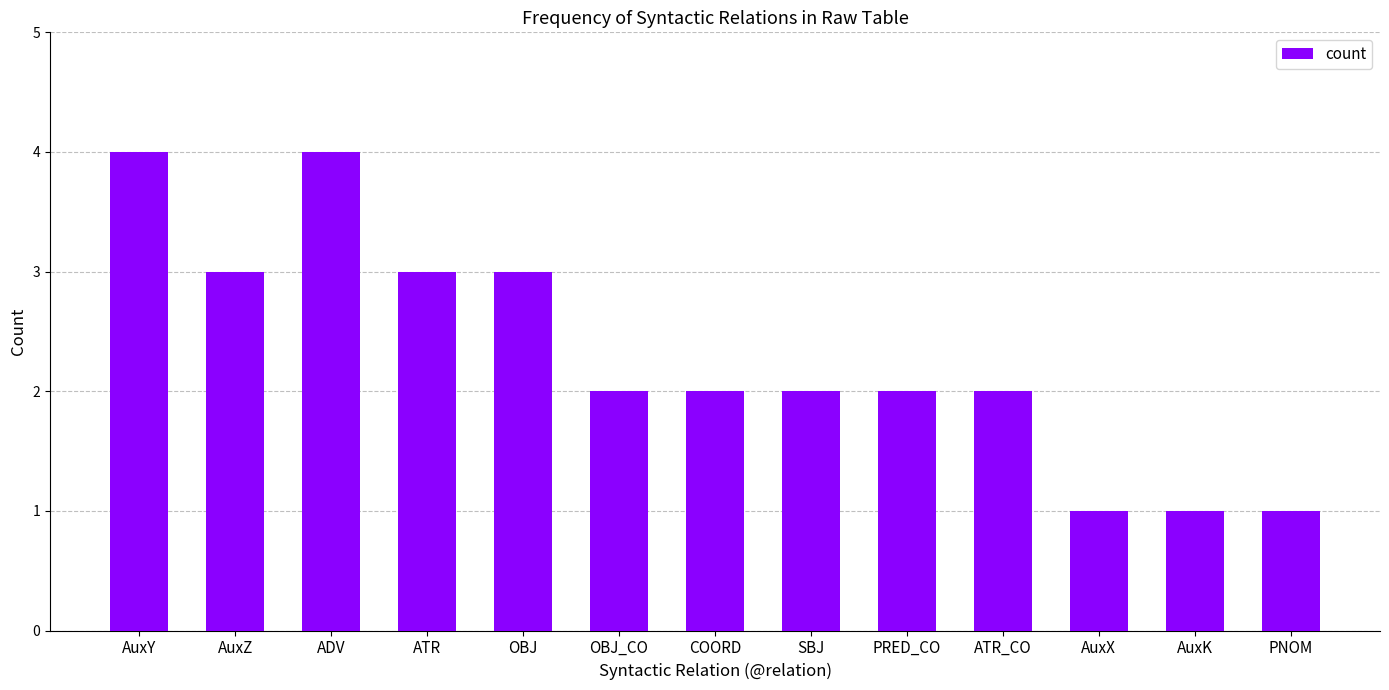

What is the greatest value displayed?

4